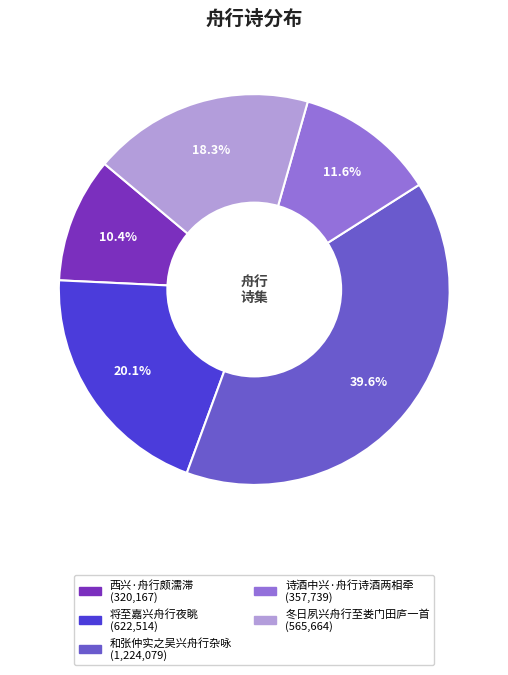

How many segments does this pie chart have?

5